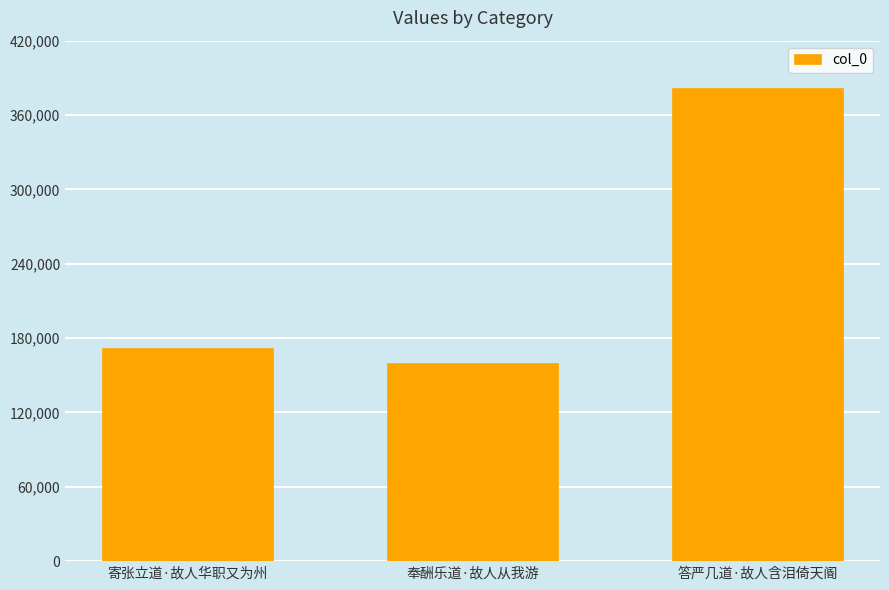

Where is the data nearest to the value 270884?

寄张立道·故人华职又为州